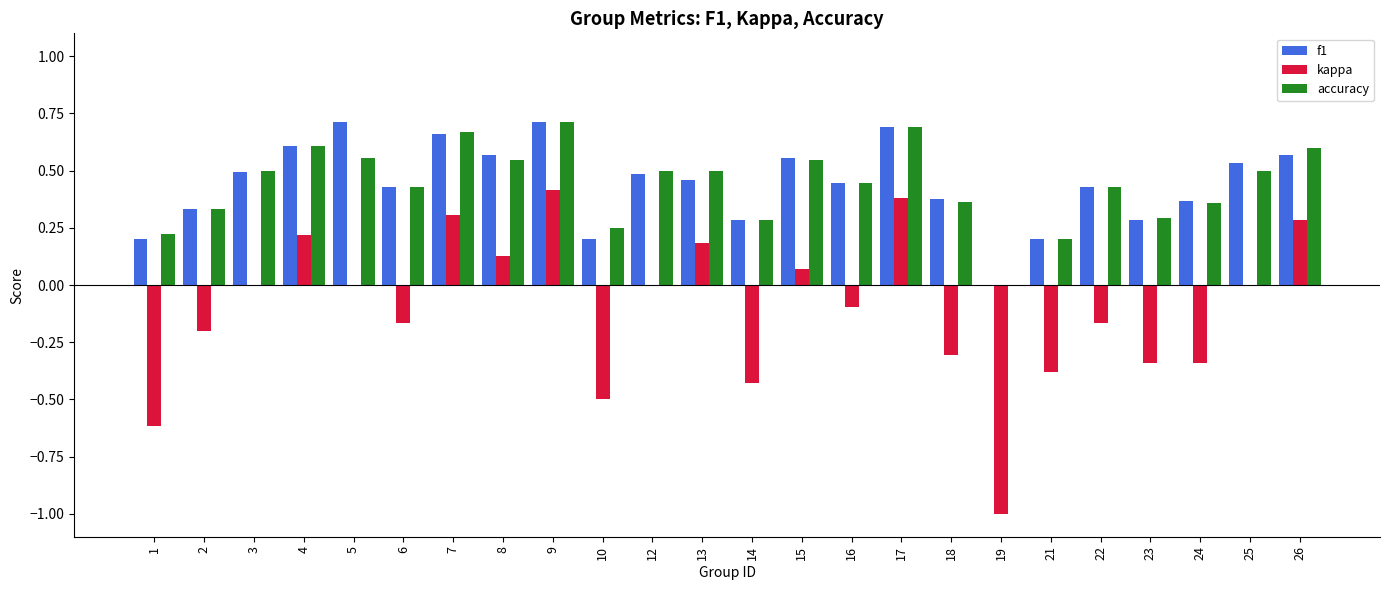

Is the value of kappa at 16 greater than the value of f1 at 8?

No